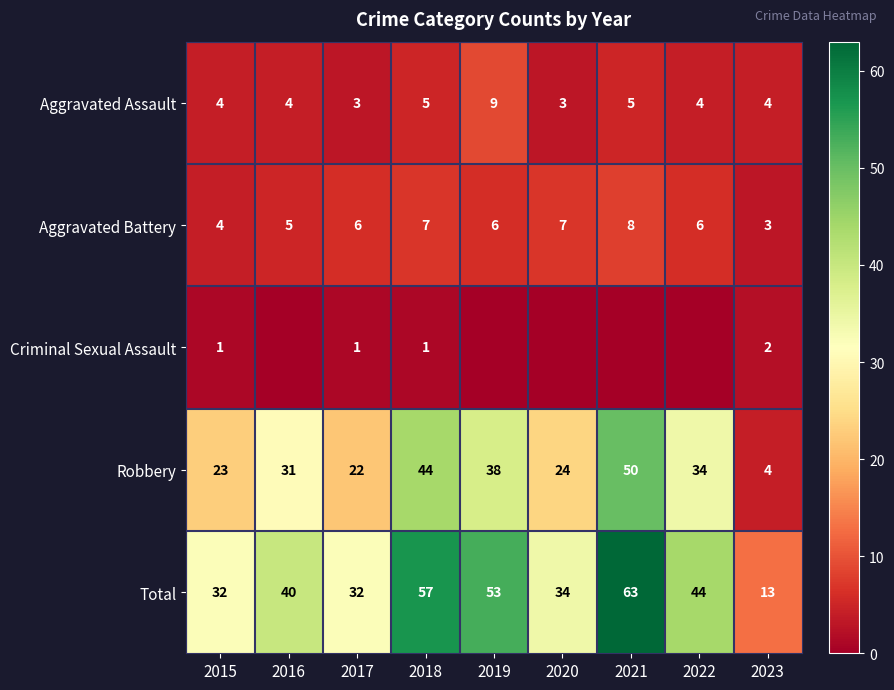

What value does the Total series have at 2016?

40